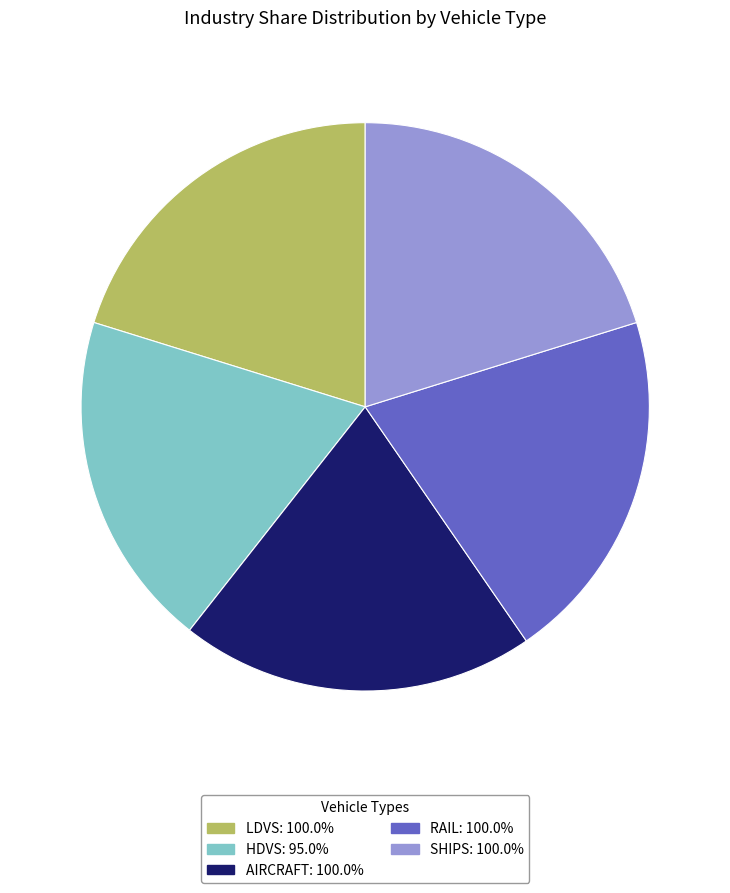

Is there any slice that represents more than half of the pie?

No